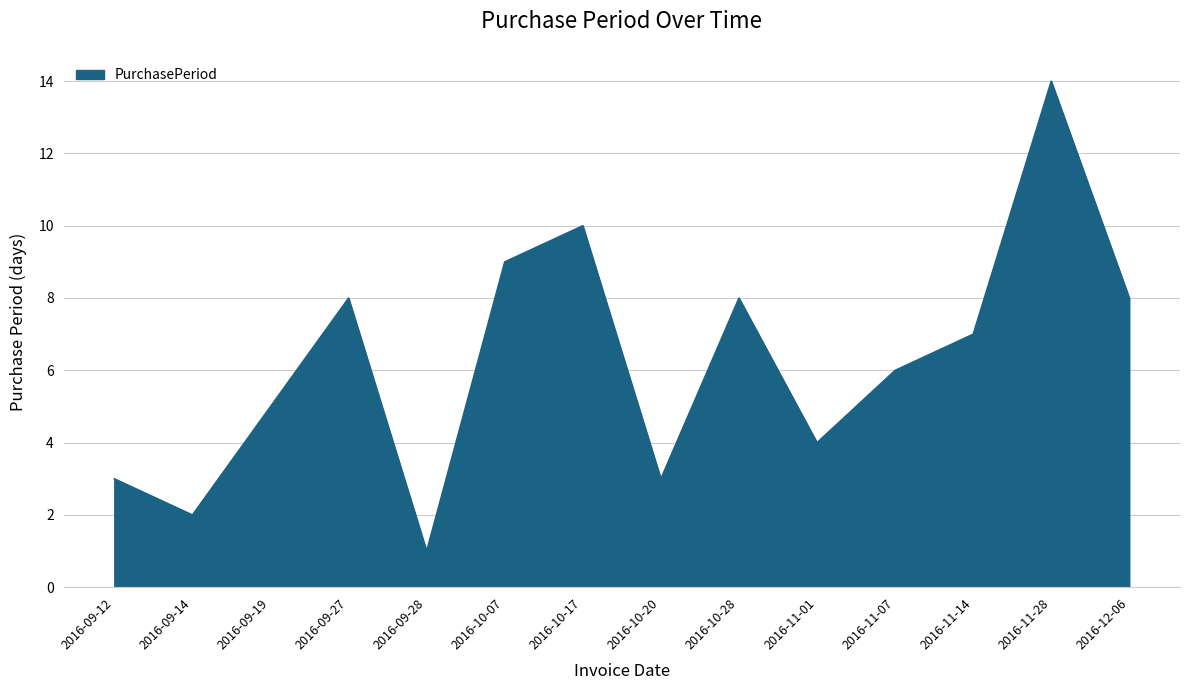

Which label corresponds to the largest value in the chart?

2016-11-28